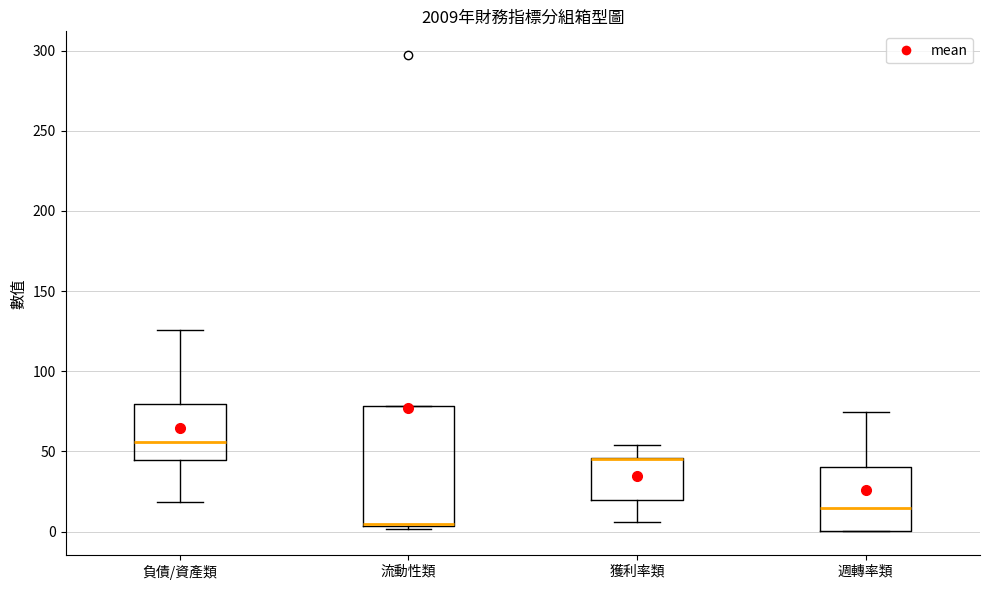

Where does the median line of the box for 週轉率類 sit on the y-axis? The values are not printed on the chart, so give them approximately, as read against the axis.

15